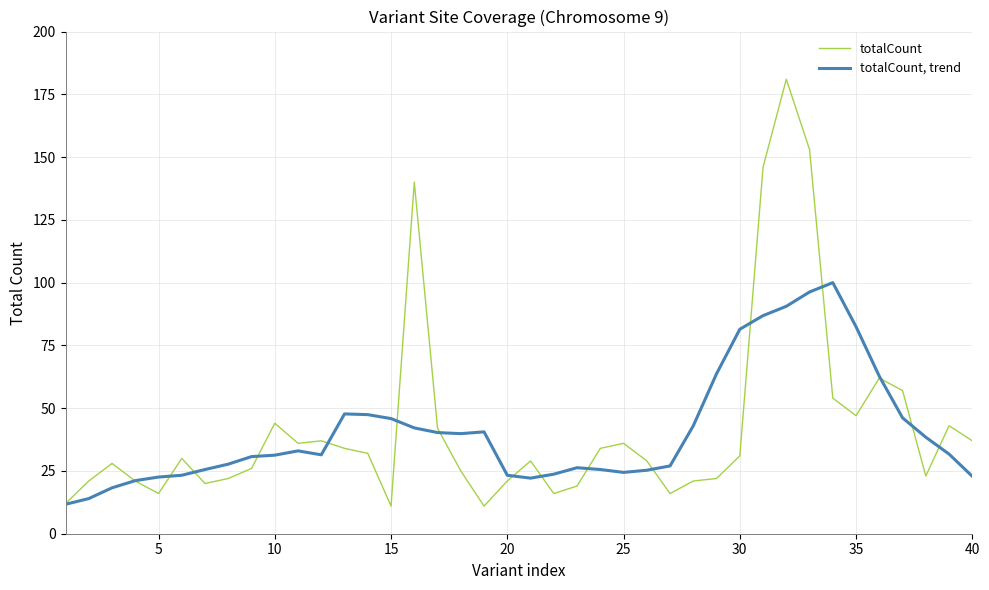

Rank the series by their average value, from highest to lowest.

totalCount, totalCount, trend